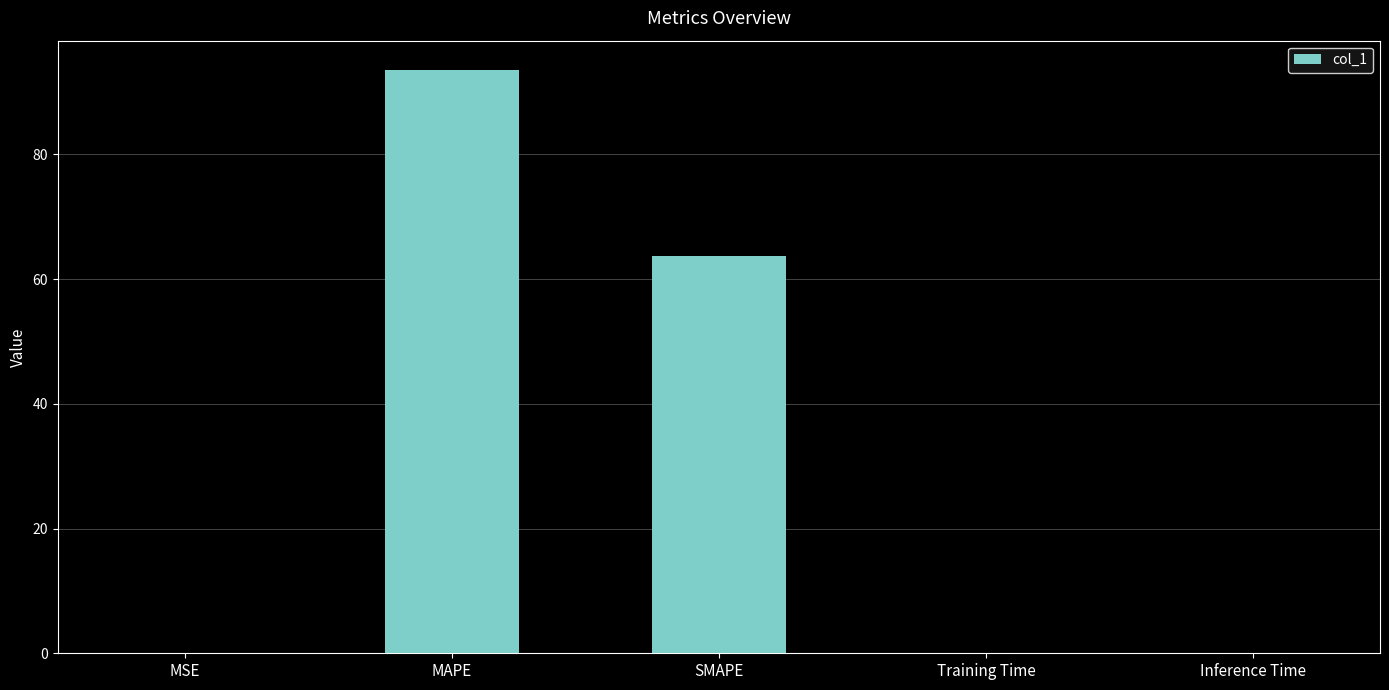

The value at Inference Time is 0.0. True or false?

True